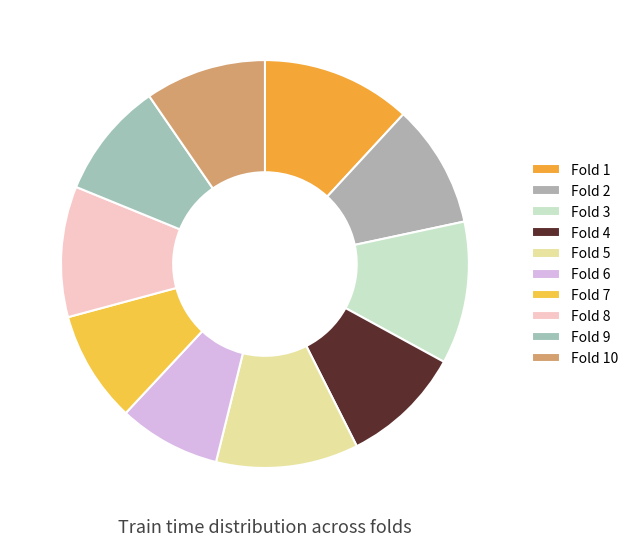

What percentage is the Fold 7 slice, to the nearest percent?

9%